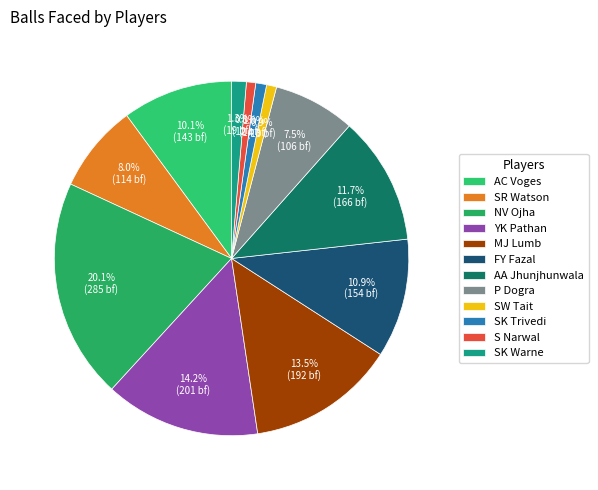

Between SK Trivedi and P Dogra, which is larger?

P Dogra